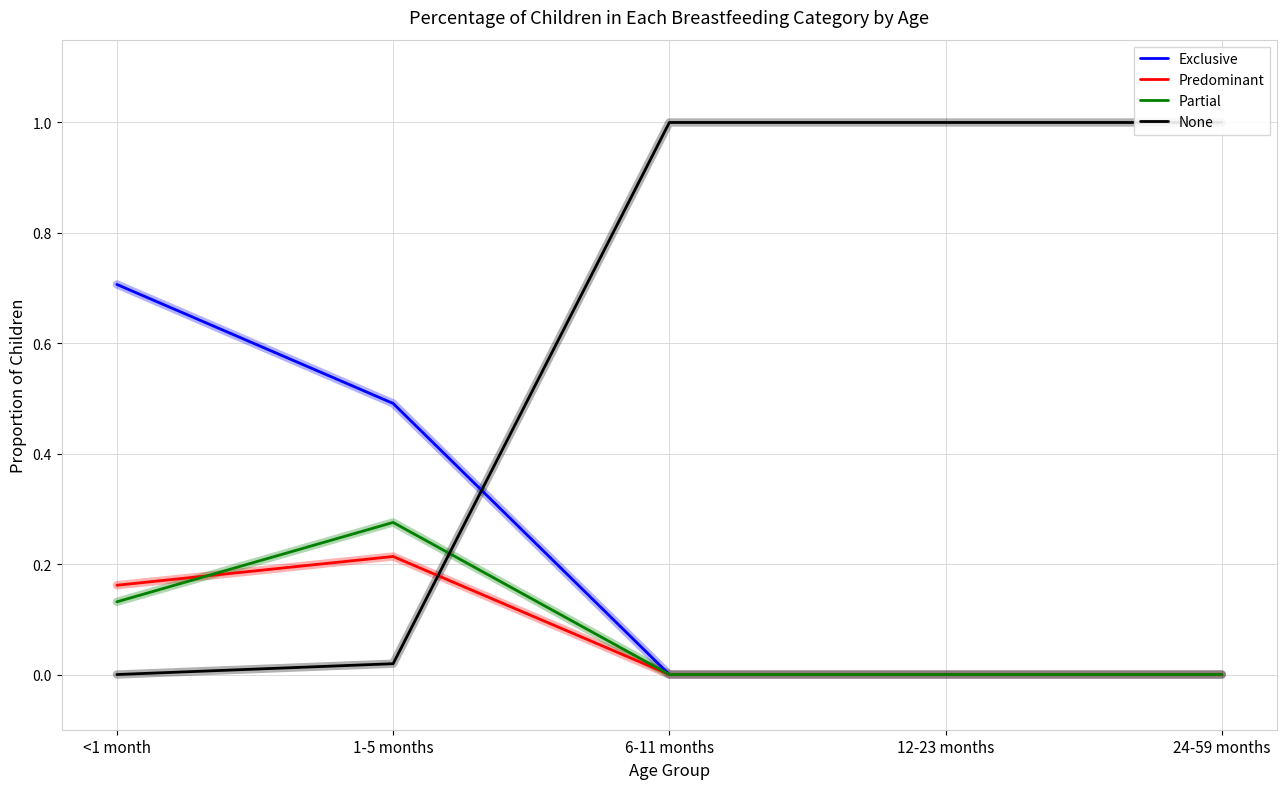

What is the difference between the maximum and second lowest values in the Predominant series?

0.2